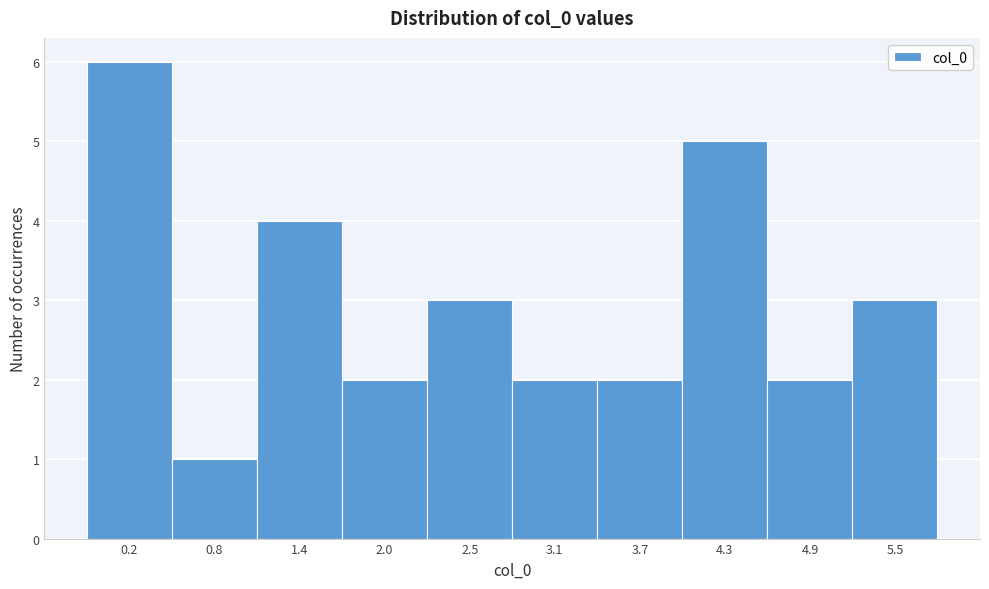

Reading left to right, what are all the values shown in this chart?

0.2=6	0.8=1	1.4=4	2.0=2	2.5=3	3.1=2	3.7=2	4.3=5	4.9=2	5.5=3